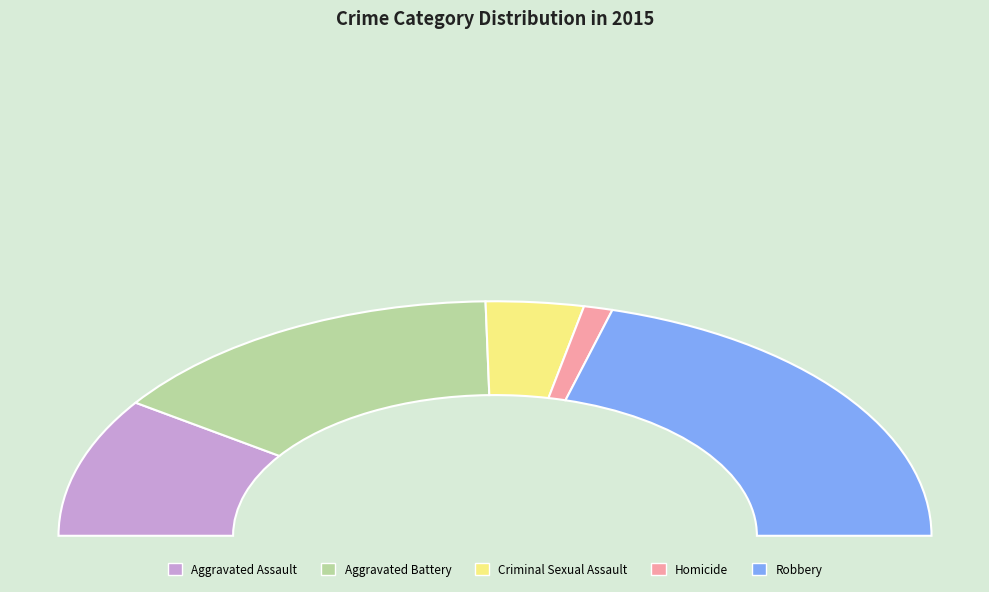

To the nearest percent, what is the combined percentage of Aggravated Battery and Robbery?

71%